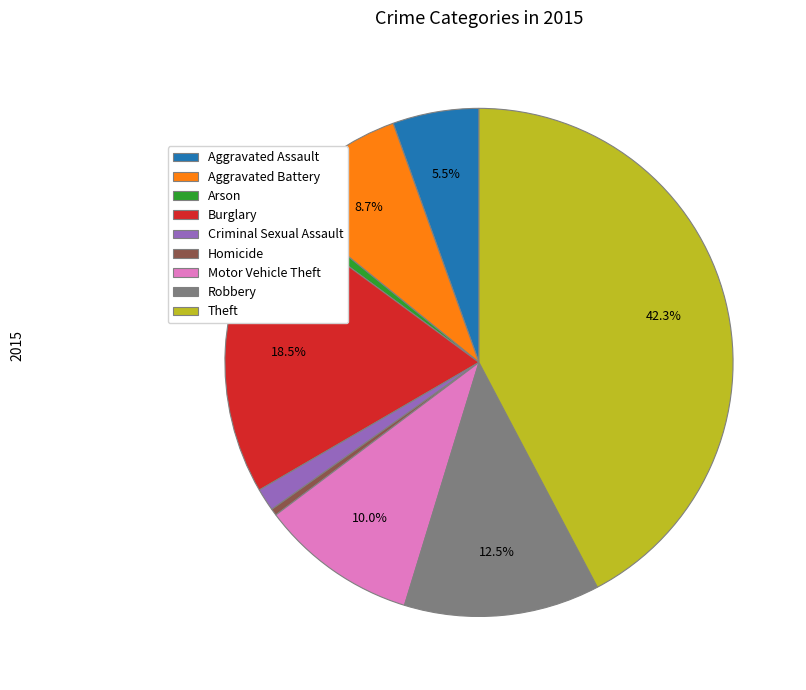

Which has a higher value, Theft or Motor Vehicle Theft?

Theft